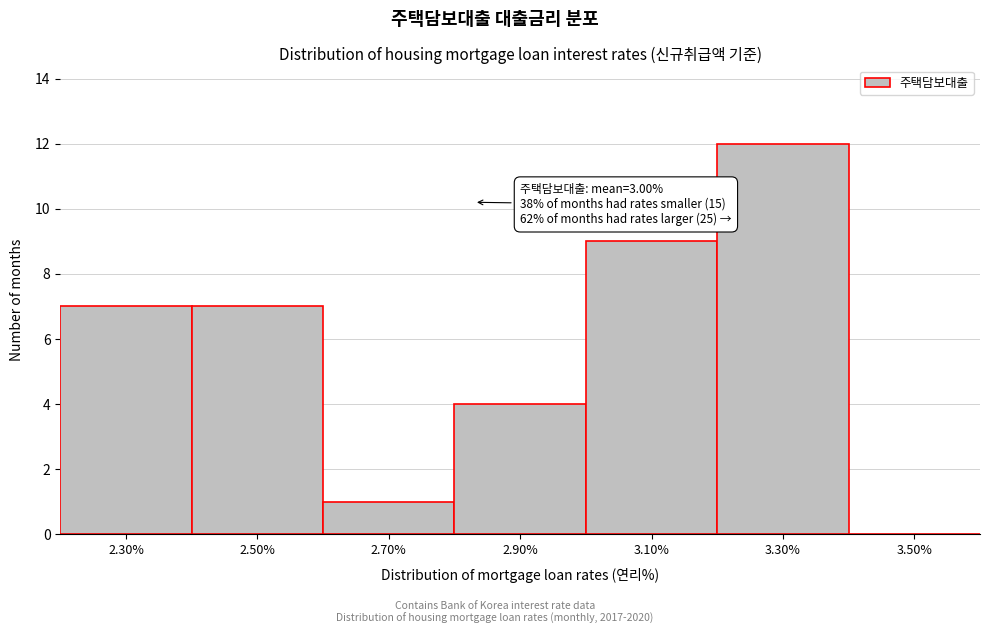

Reading left to right, transcribe all the data shown in this chart.

2.30%=7	2.50%=7	2.70%=1	2.90%=4	3.10%=9	3.30%=12	3.50%=0